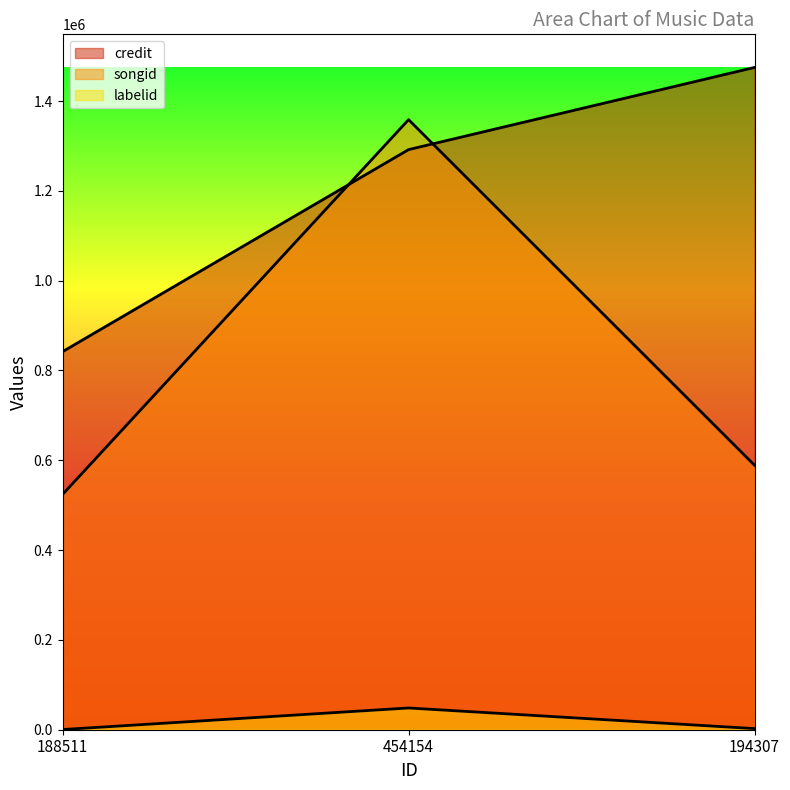

What is the label of the 2nd point from the right?

454154